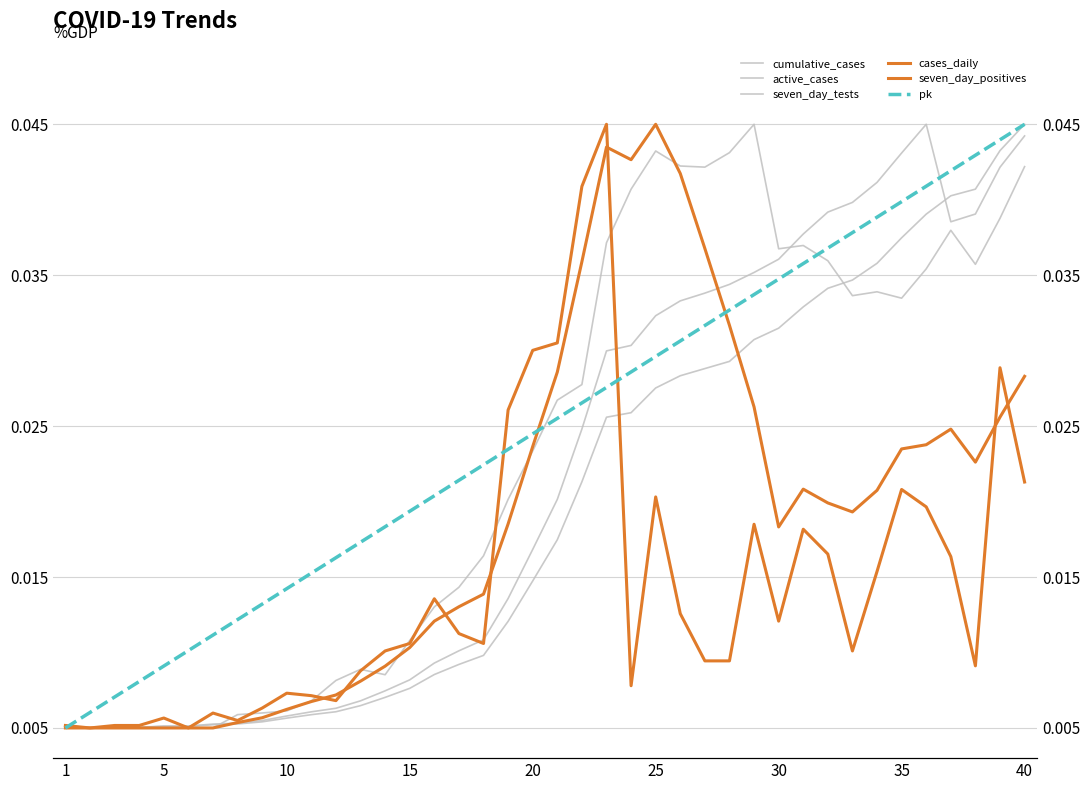

Does the chart have visible grid lines?

Yes